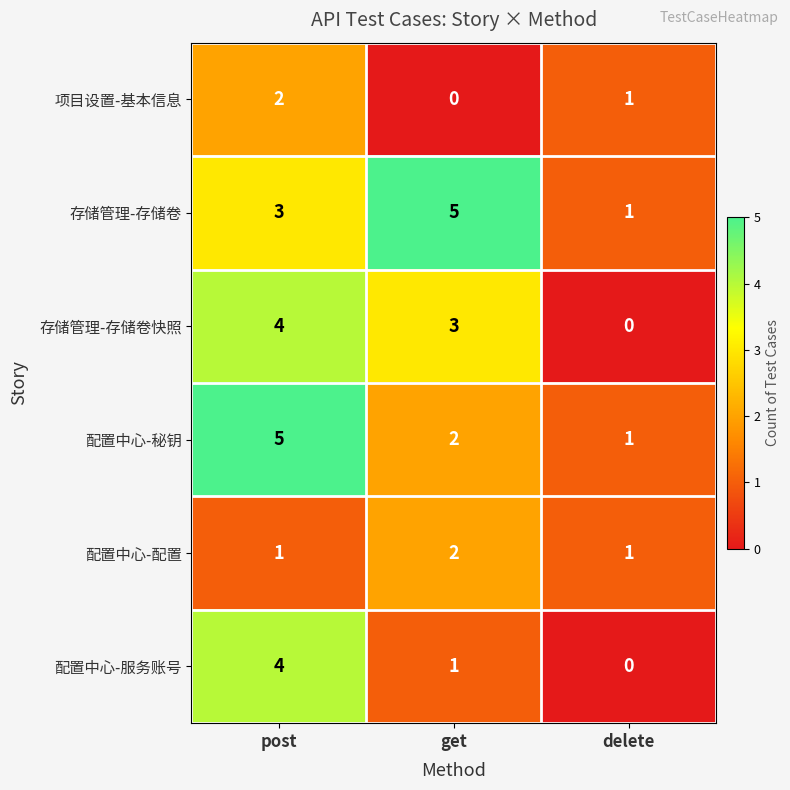

At which category is the sum across all series the highest?

post